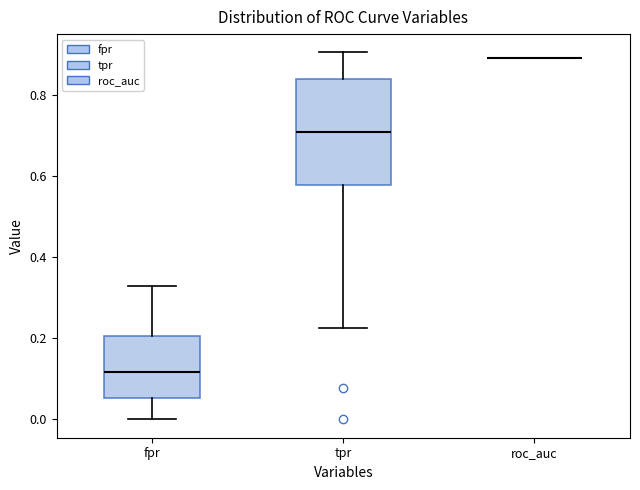

Reading left to right, read every box against the y-axis: the position of its median line, the range the box covers, and the ends of its whiskers. The values are not printed on the chart, so give them approximately, as read against the axis.

fpr: median 0.12, box 0.06 to 0.20, whiskers 0.00 to 0.34
tpr: median 0.72, box 0.58 to 0.84, whiskers 0.22 to 0.90
roc_auc: box collapsed to a line at 0.90, whiskers 0.90 to 0.90